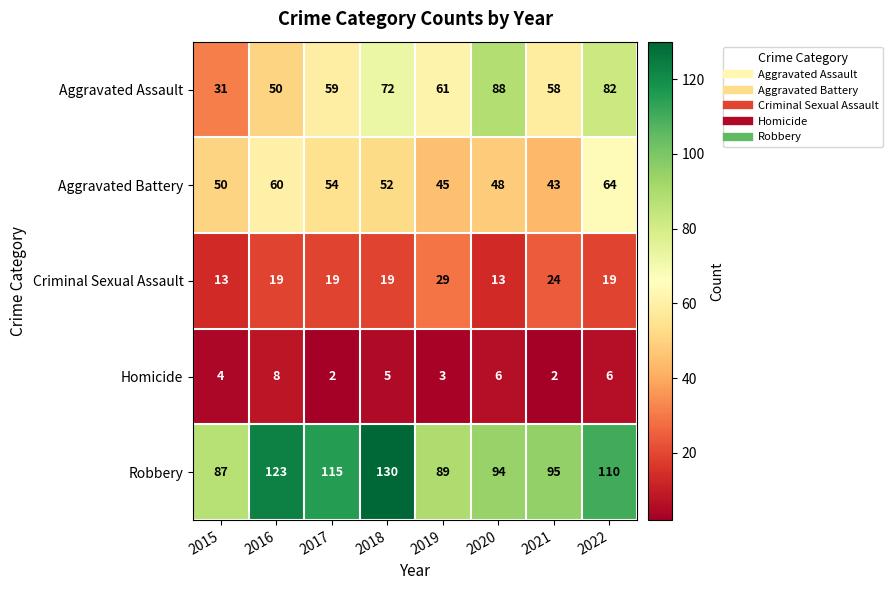

List the labels in order of Aggravated Assault value, largest first.

2020, 2022, 2018, 2019, 2017, 2021, 2016, 2015